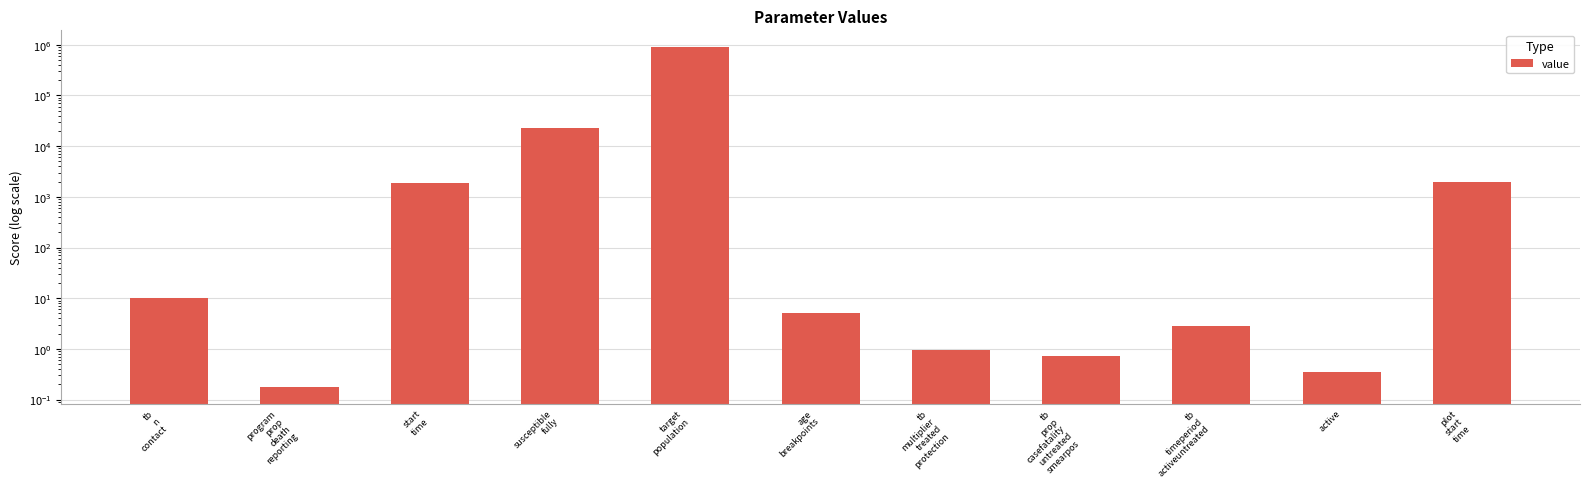

Where is the data nearest to the value 446000?

susceptible
fully